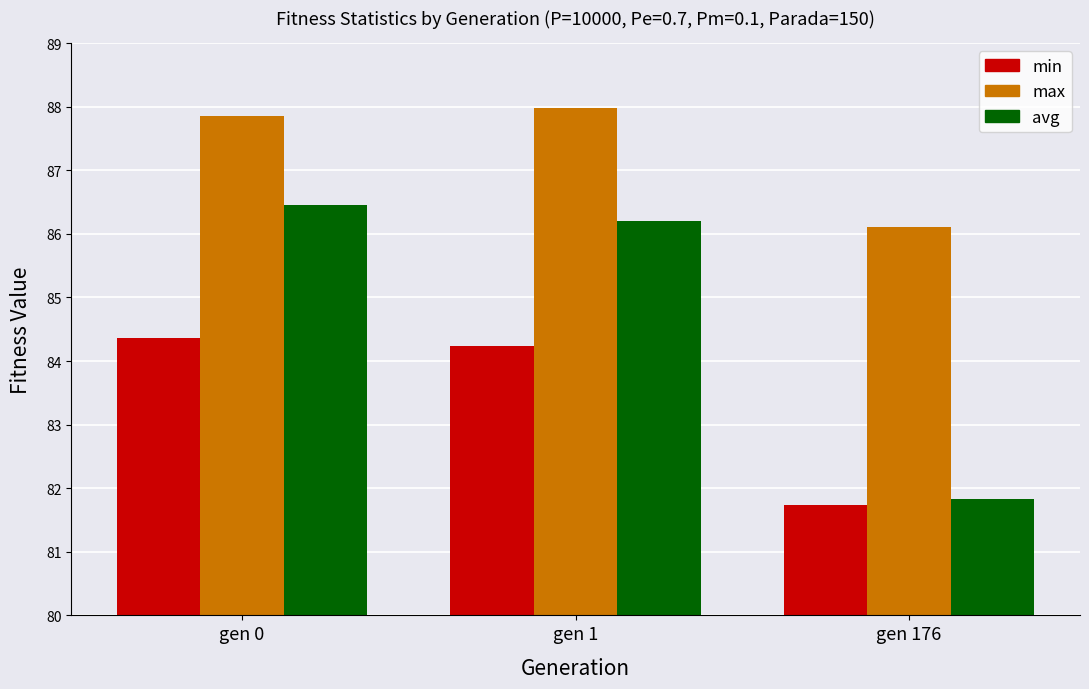

How many values in the min series exceed 84?

2